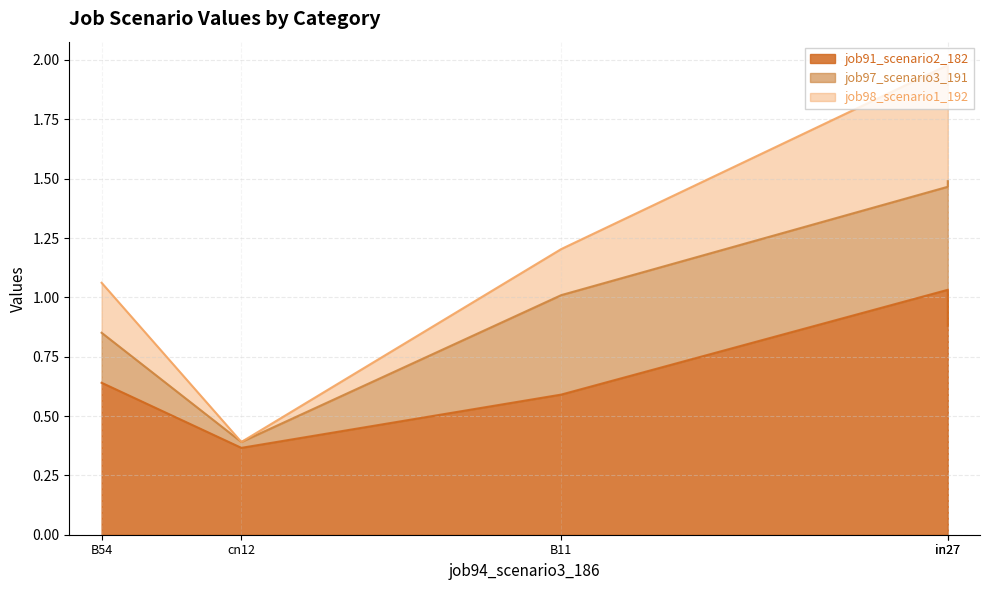

True or false: job97_scenario3_191 and job91_scenario2_182 cross at least once.

False